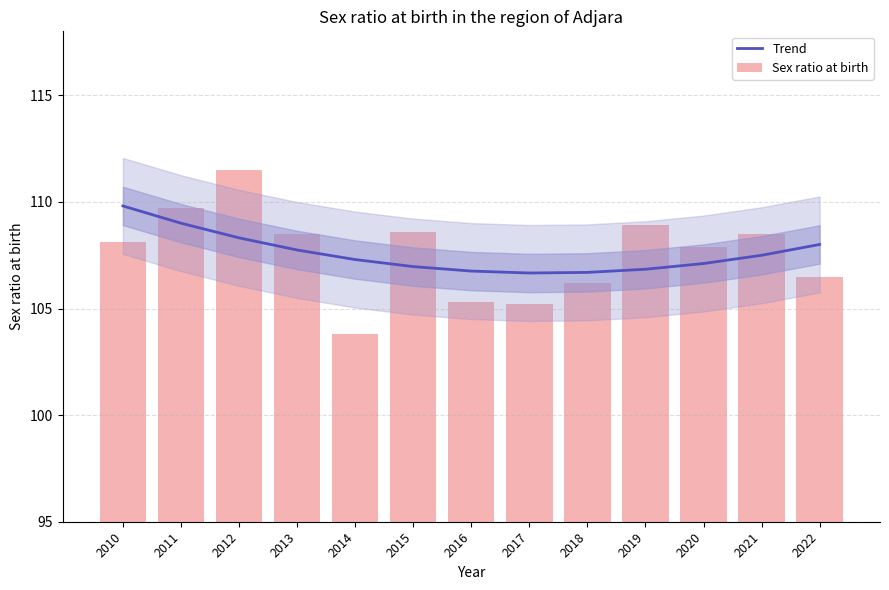

True or false: Trend has a value of 109.8 at 2010.

True